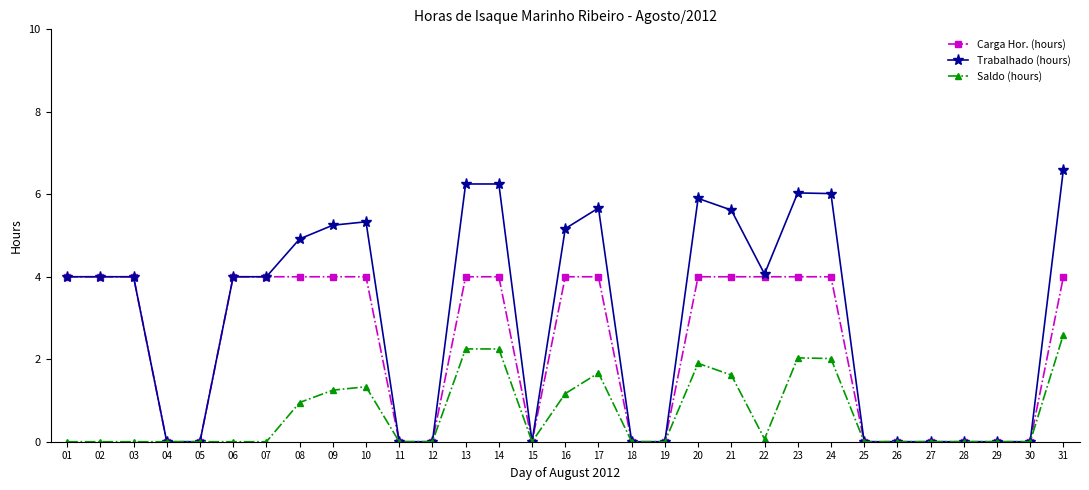

Is the value of Trabalhado (hours) at 29 greater than the value of Carga Hor. (hours) at 21?

No